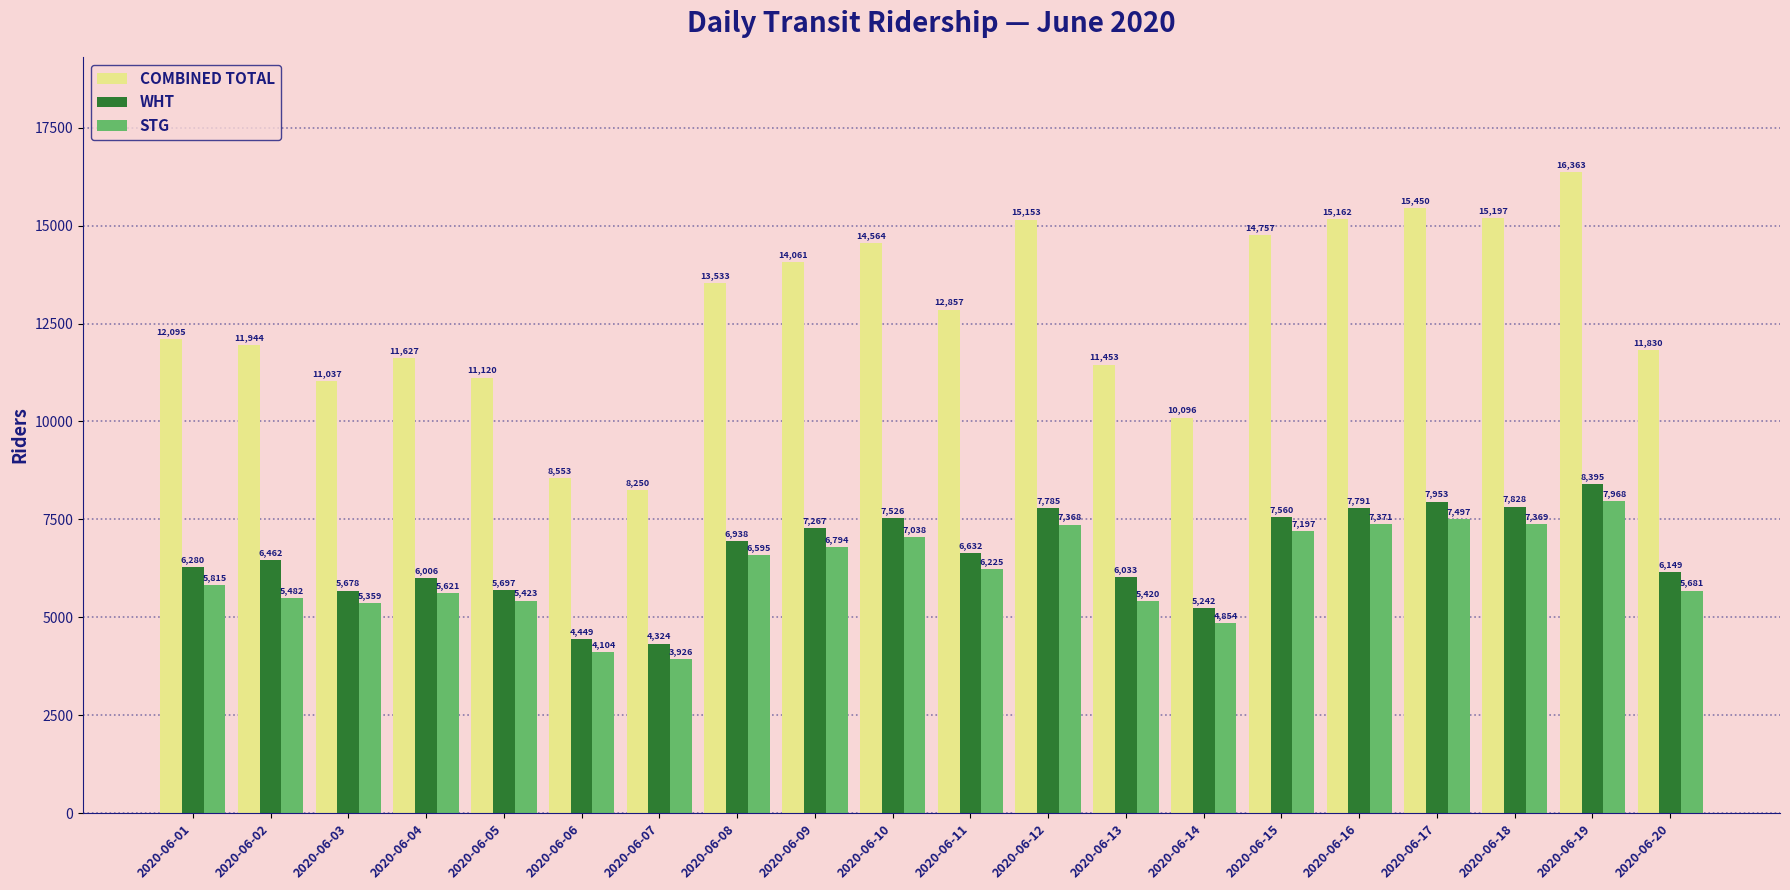

Rank the series by their maximum value, from highest to lowest.

COMBINED TOTAL, WHT, STG